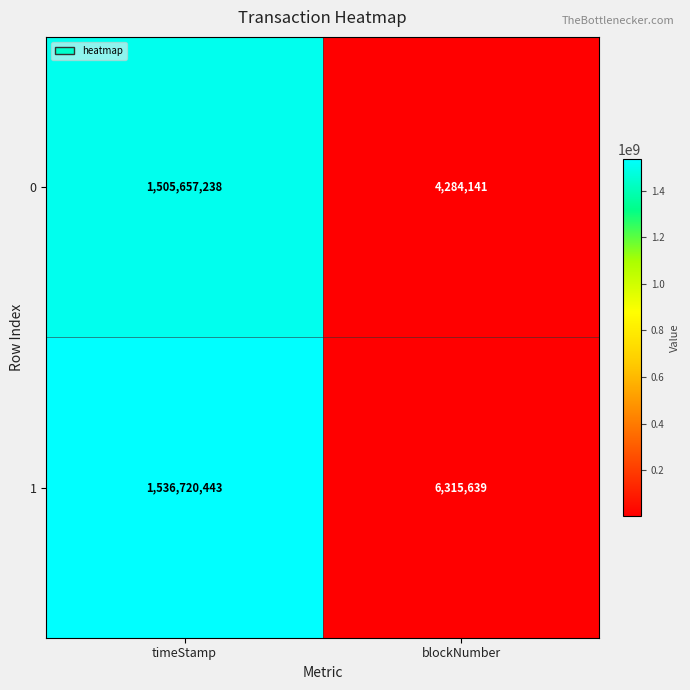

What is the difference between the maximum and minimum values in the 0 series?

1501373097